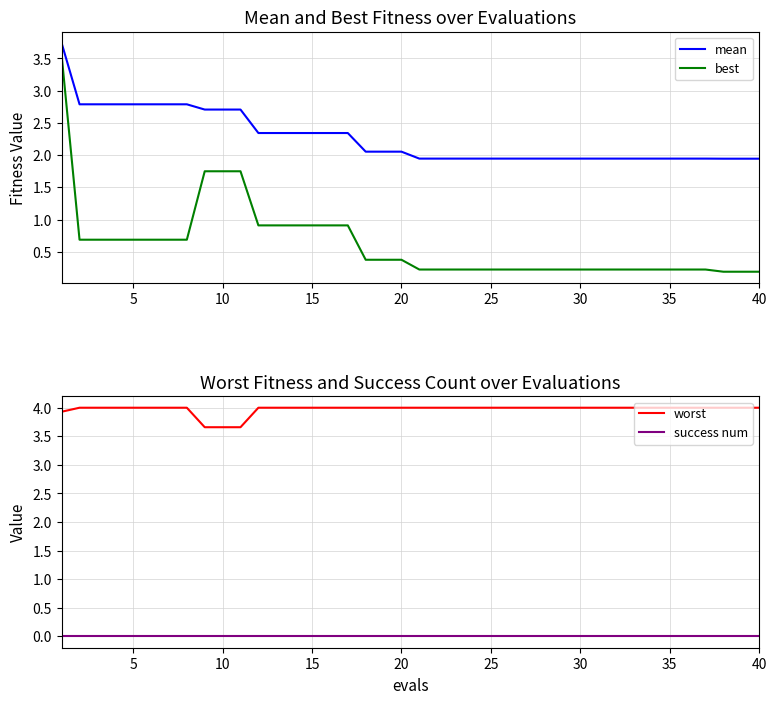

True or false: success num and worst intersect in this chart.

False